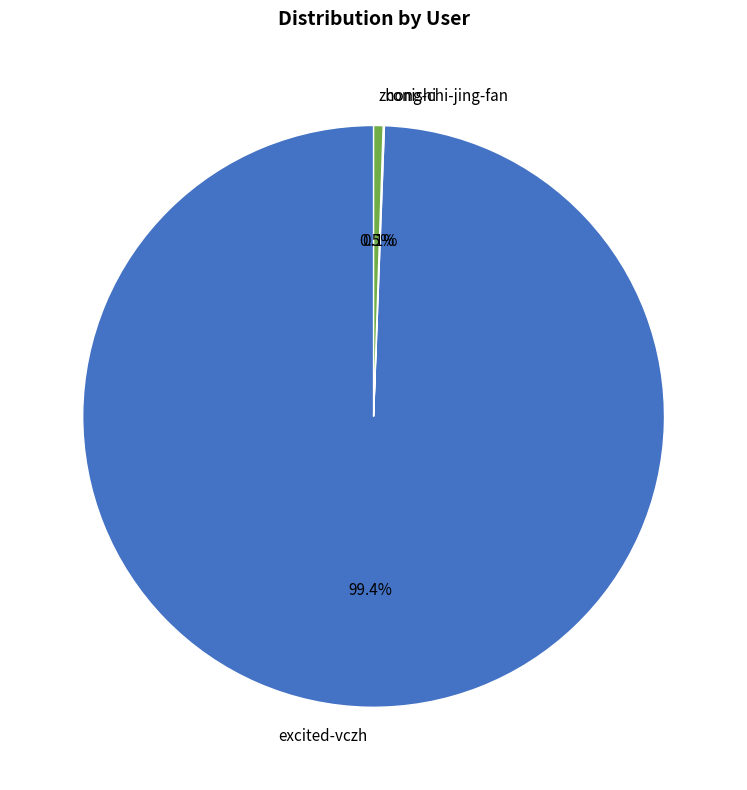

Does zhong-chi-jing-fan represent more than half of the total?

No